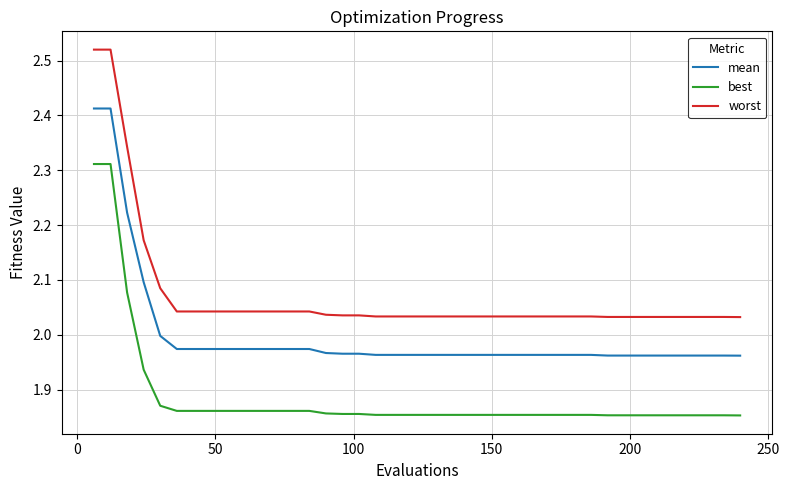

Which series has the largest range (max minus min)?

worst